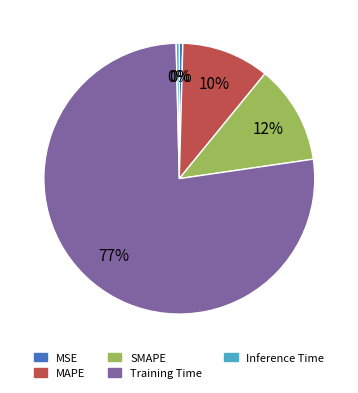

Which has a higher value, Training Time or MSE?

Training Time